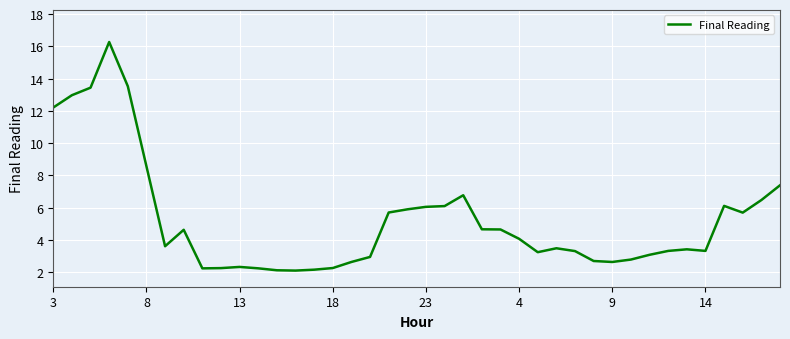

What is the difference between the maximum and minimum values?

14.2